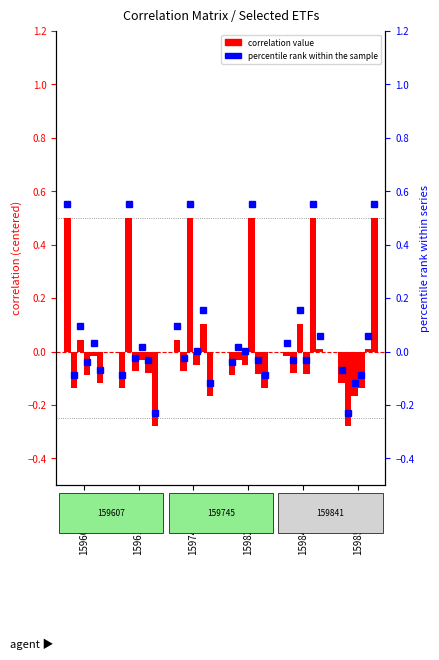

Rank the categories by 159825.XSHE value from highest to lowest.

159825.XSHE, 159611.XSHE, 159745.XSHE, 159841.XSHE, 159607.XSHE, 159852.XSHE